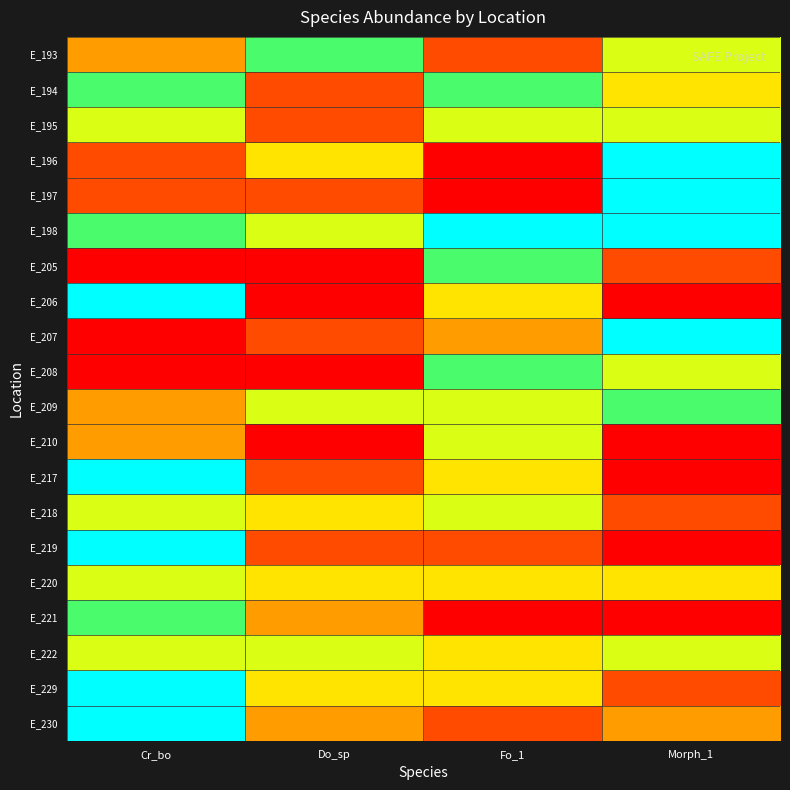

How many categories are shown in the chart?

4